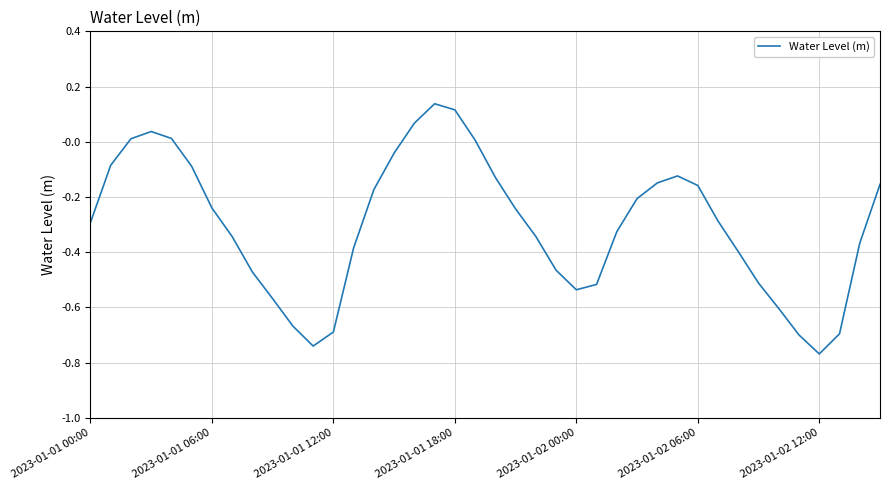

What is the difference between the maximum and minimum values?

0.9